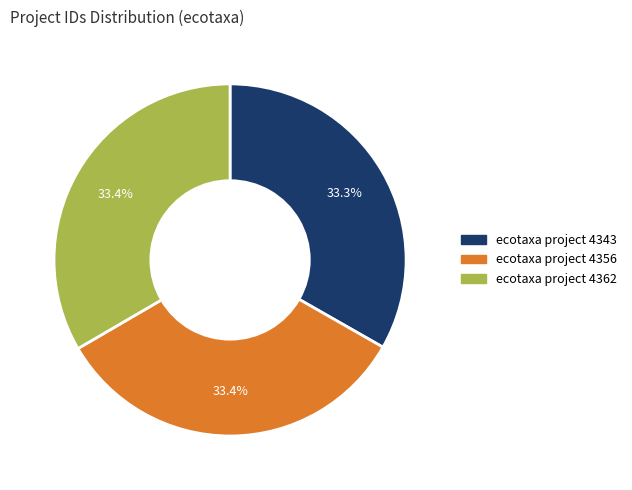

Do ecotaxa project 4343 and ecotaxa project 4362 together represent more than half of the pie?

Yes